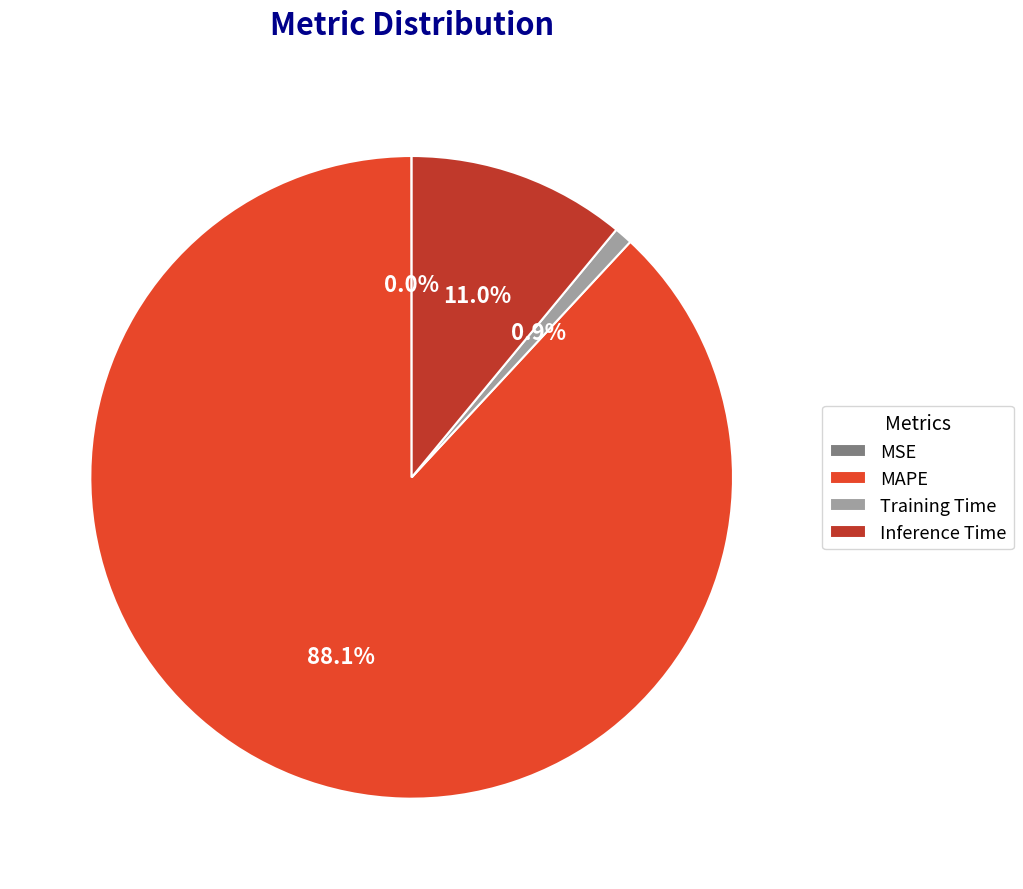

Which has a higher value, MAPE or Inference Time?

MAPE